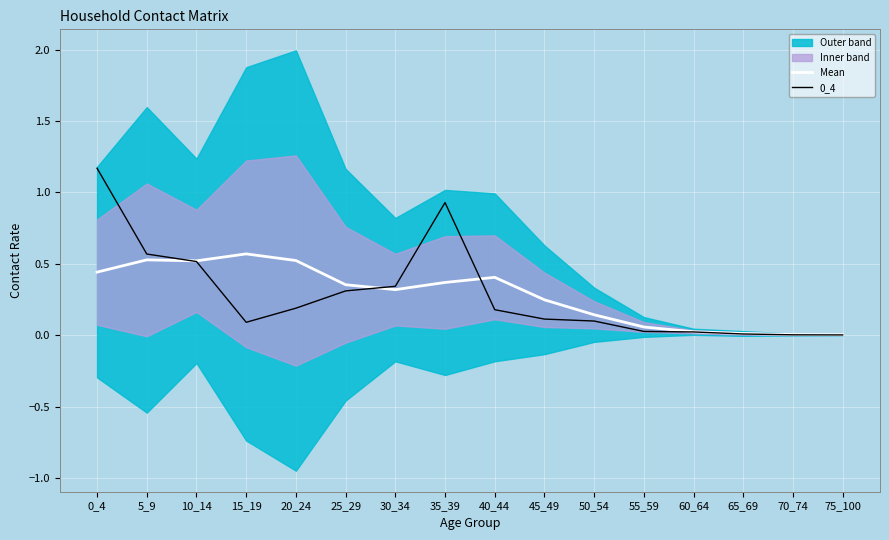

Reading right to left, transcribe all the data shown in this chart.

Mean: 75_100=0.0	70_74=0.0	65_69=0.0	60_64=0.0	55_59=0.1	50_54=0.1	45_49=0.2	40_44=0.4	35_39=0.4	30_34=0.3	25_29=0.4	20_24=0.5	15_19=0.6	10_14=0.5	5_9=0.5	0_4=0.4
0_4: 75_100=0.0	70_74=0.0	65_69=0.0	60_64=0.0	55_59=0.0	50_54=0.1	45_49=0.1	40_44=0.2	35_39=0.9	30_34=0.3	25_29=0.3	20_24=0.2	15_19=0.1	10_14=0.5	5_9=0.6	0_4=1.2